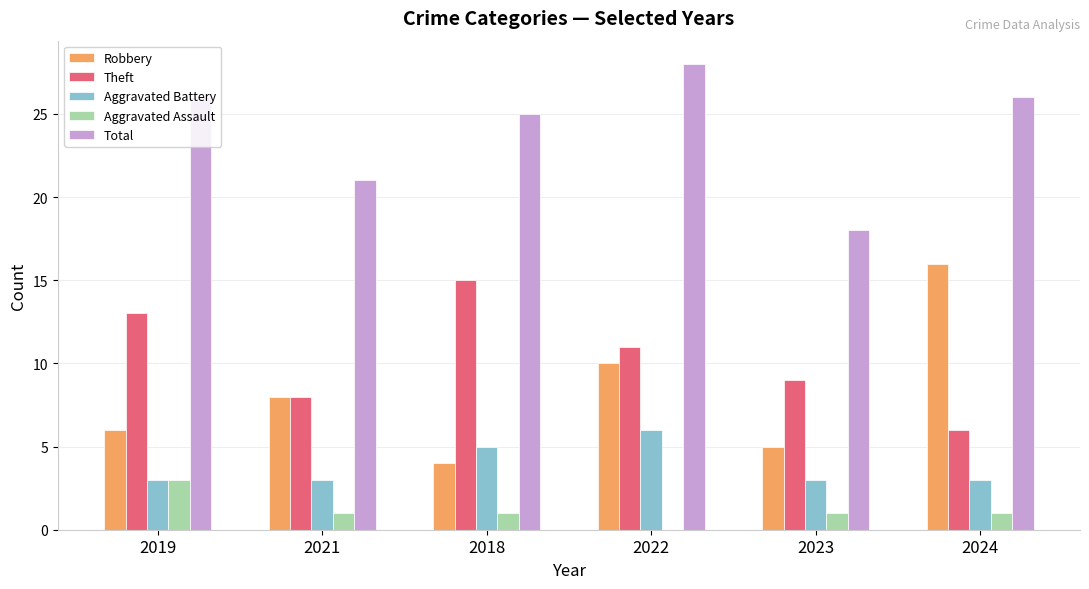

Reading left to right, transcribe all the data shown in this chart.

Robbery: 6	8	4	10	5	16
Theft: 13	8	15	11	9	6
Aggravated Battery: 3	3	5	6	3	3
Aggravated Assault: 3	1	1	0	1	1
Total: 26	21	25	28	18	26